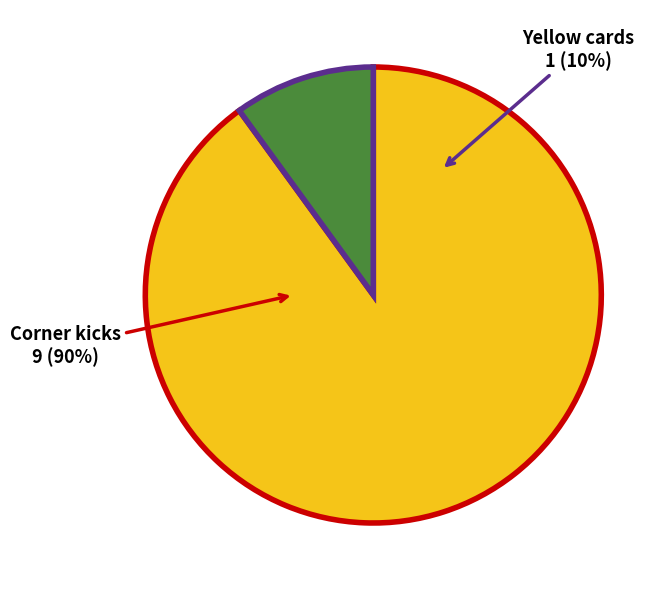

What portion of the pie excludes Yellow cards?

90.0%